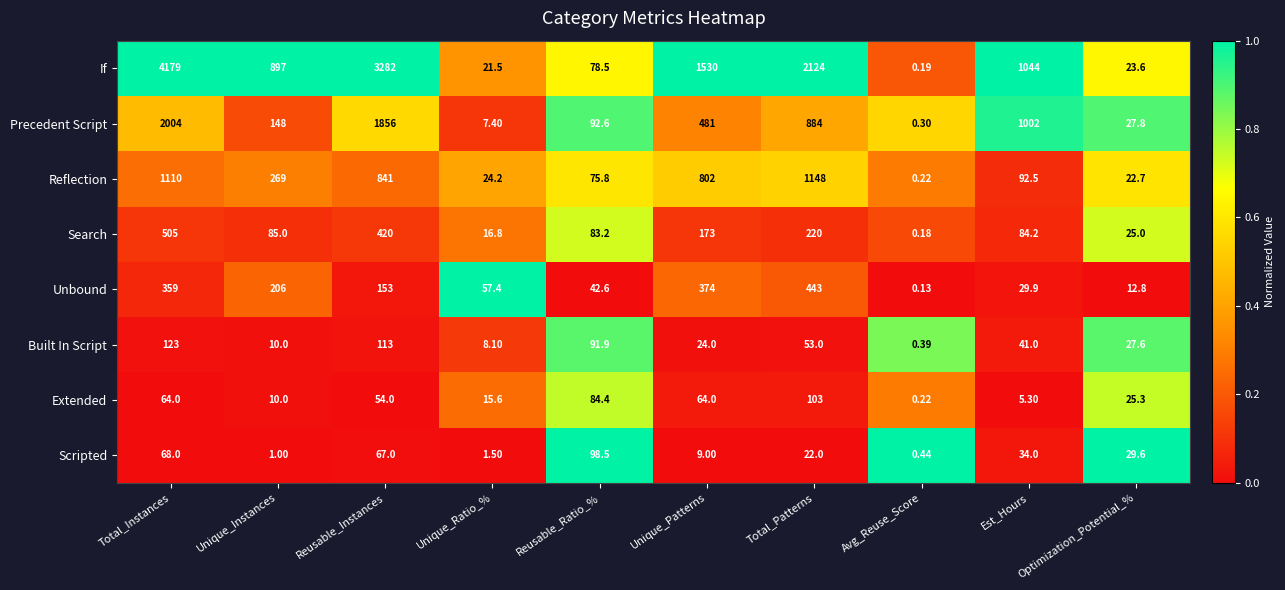

Rank the categories by If value from lowest to highest.

Avg_Reuse_Score, Unique_Ratio_%, Optimization_Potential_%, Reusable_Ratio_%, Unique_Instances, Est_Hours, Unique_Patterns, Total_Patterns, Reusable_Instances, Total_Instances